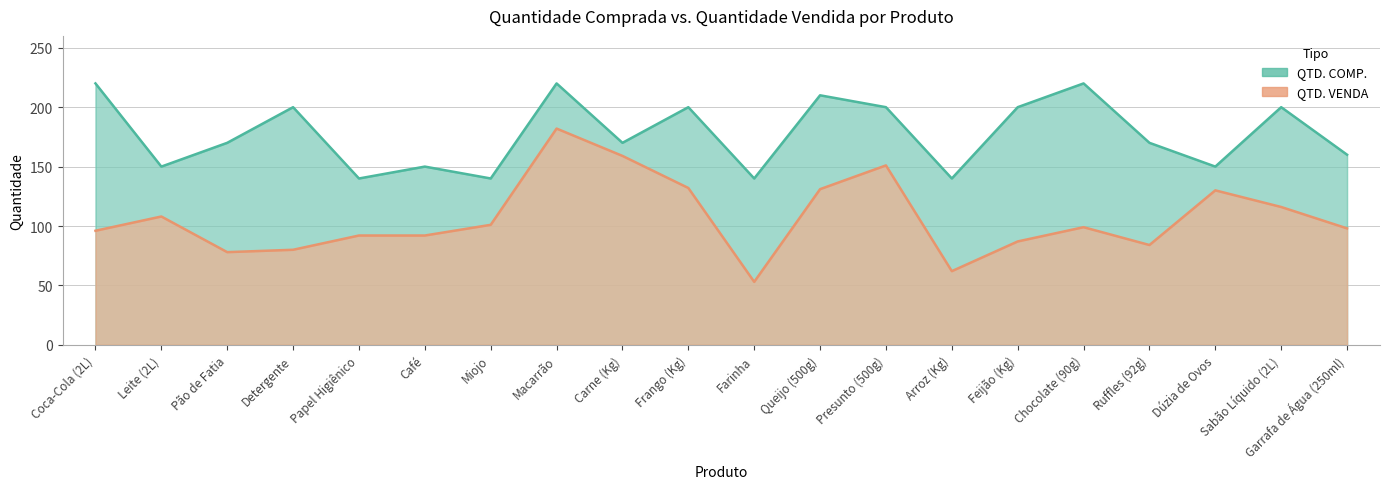

What is the difference between the maximum and minimum values in the QTD. VENDA series?

129